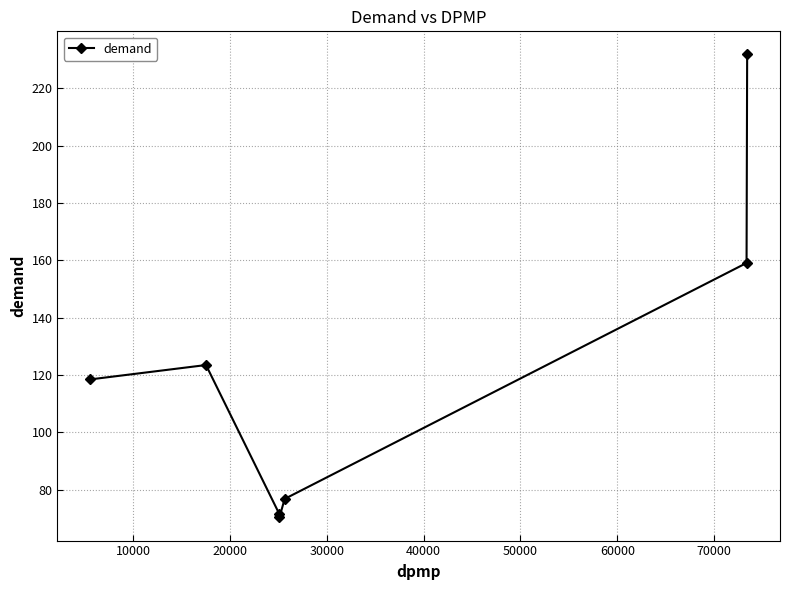

Reading left to right, what are all the values shown in this chart?

118.5	123.5	71.6	70.3	76.8	159.1	231.8